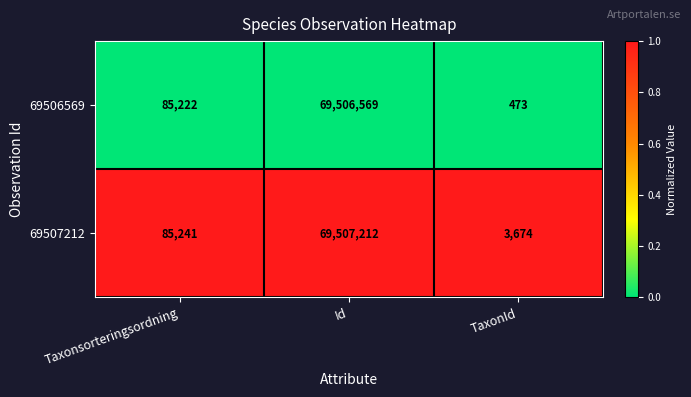

Between Taxonsorteringsordning and Id, which series saw the biggest shift?

69507212